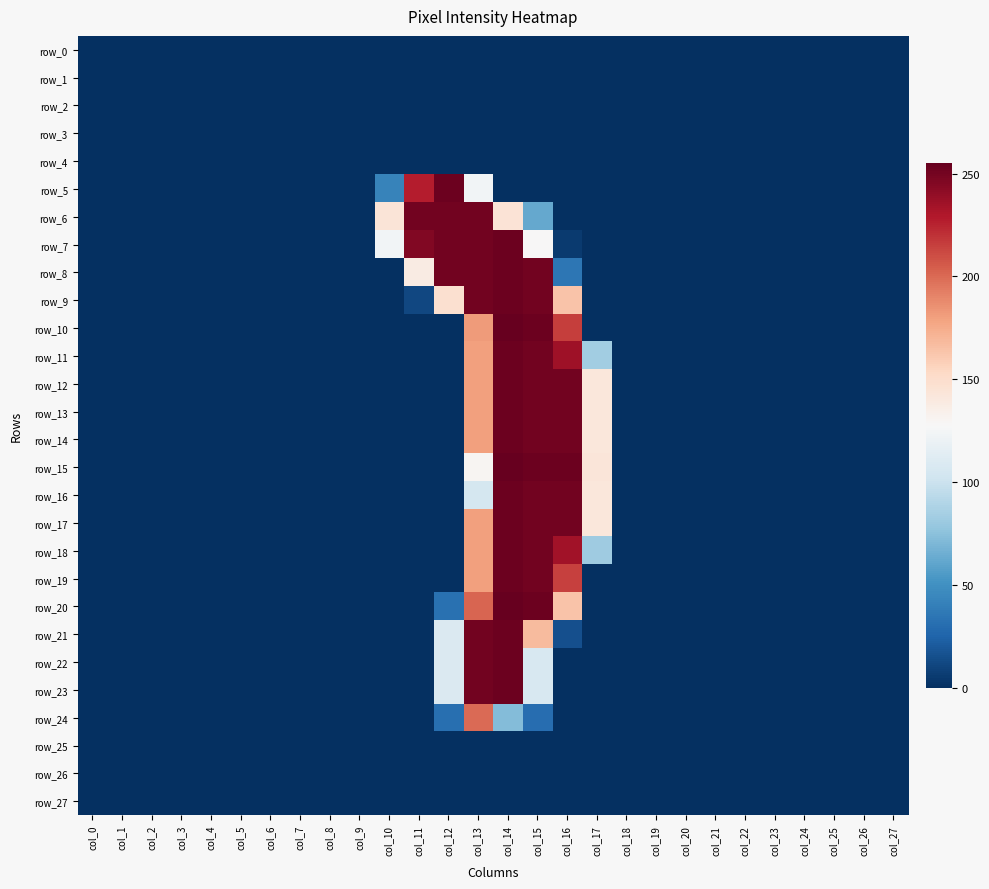

The row_22 series shows 0 at col_6. True or false?

True